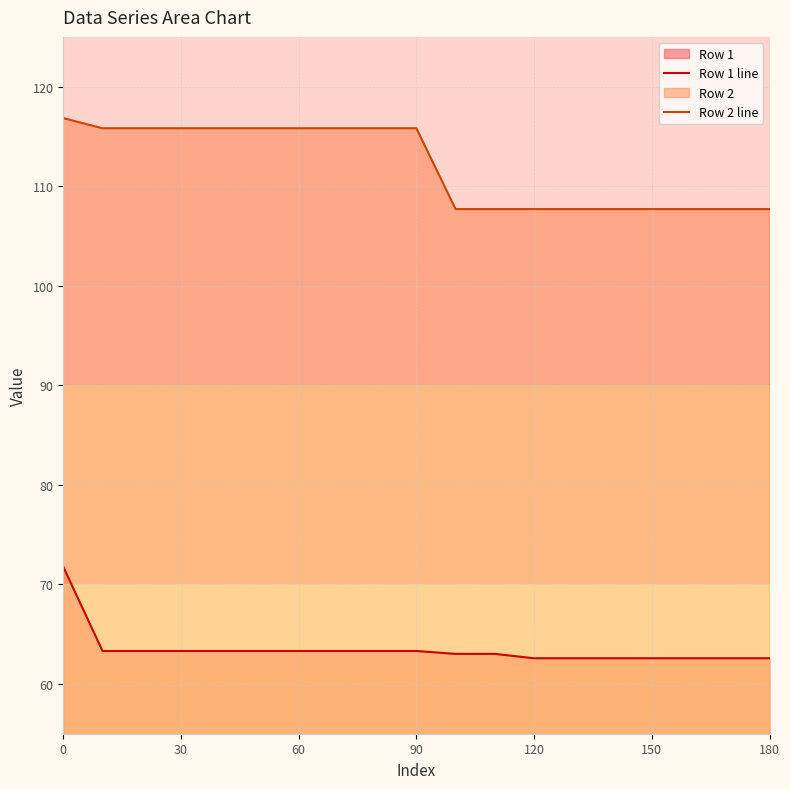

What is the greatest value displayed?

116.8